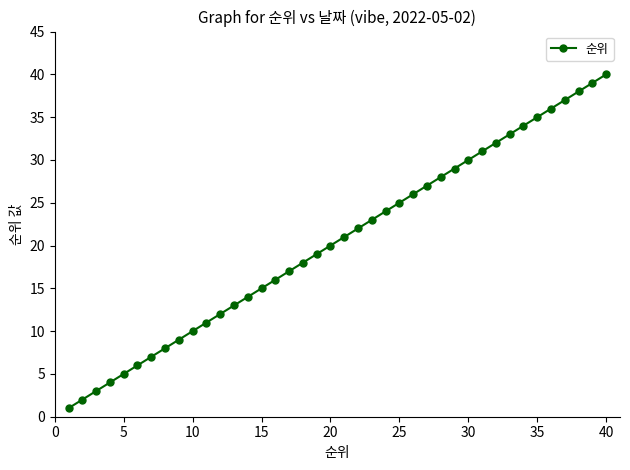

True or false: there are more than 1 points higher than both neighbors.

False